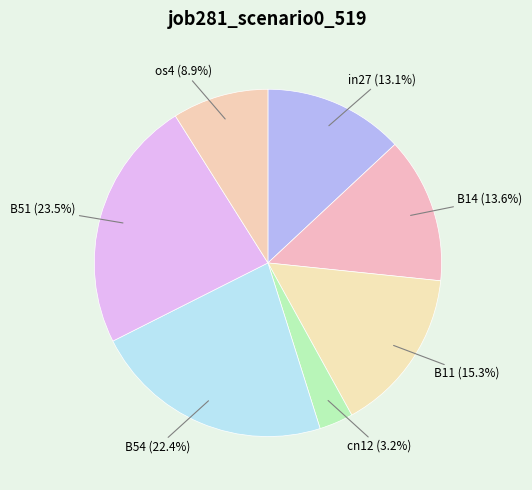

To the nearest percent, what is the average slice percentage?

14%